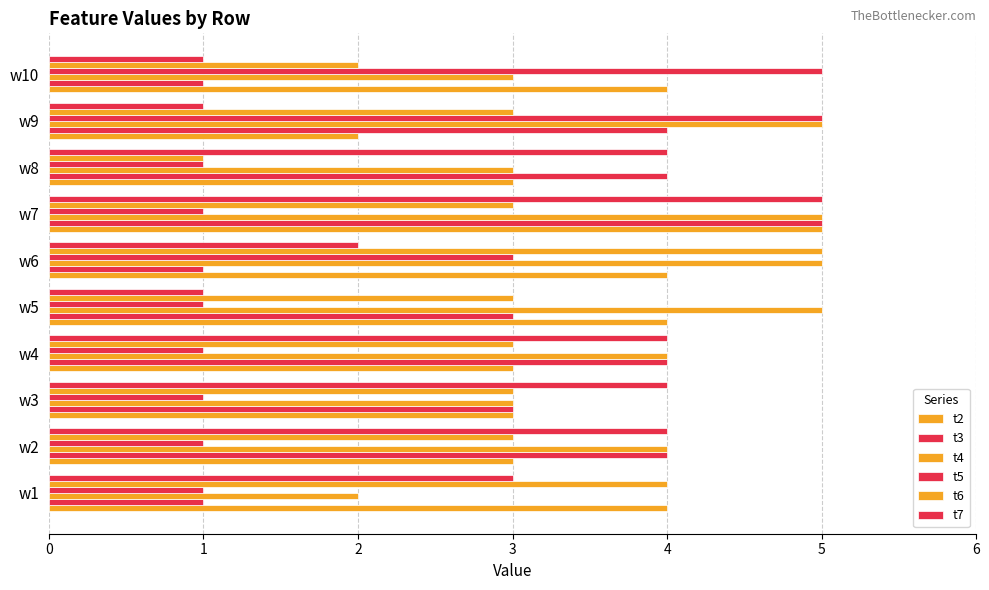

How many data points does each series have?

10